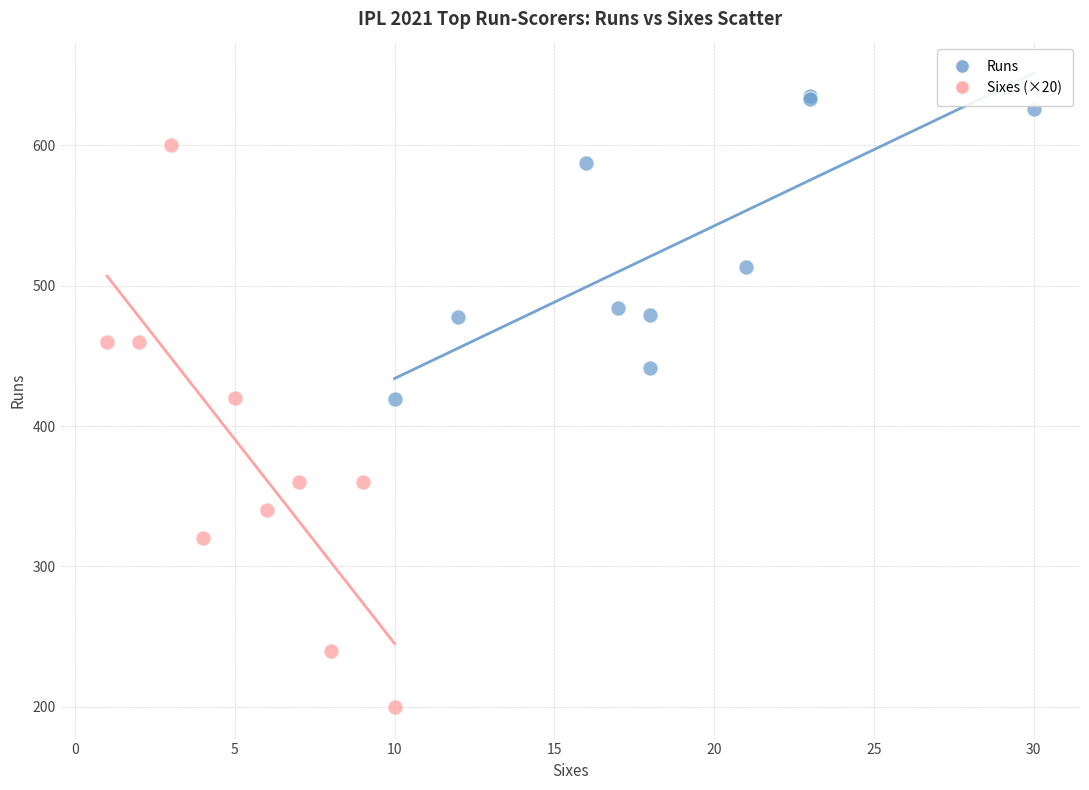

Which series reaches the maximum Y coordinate?

Runs